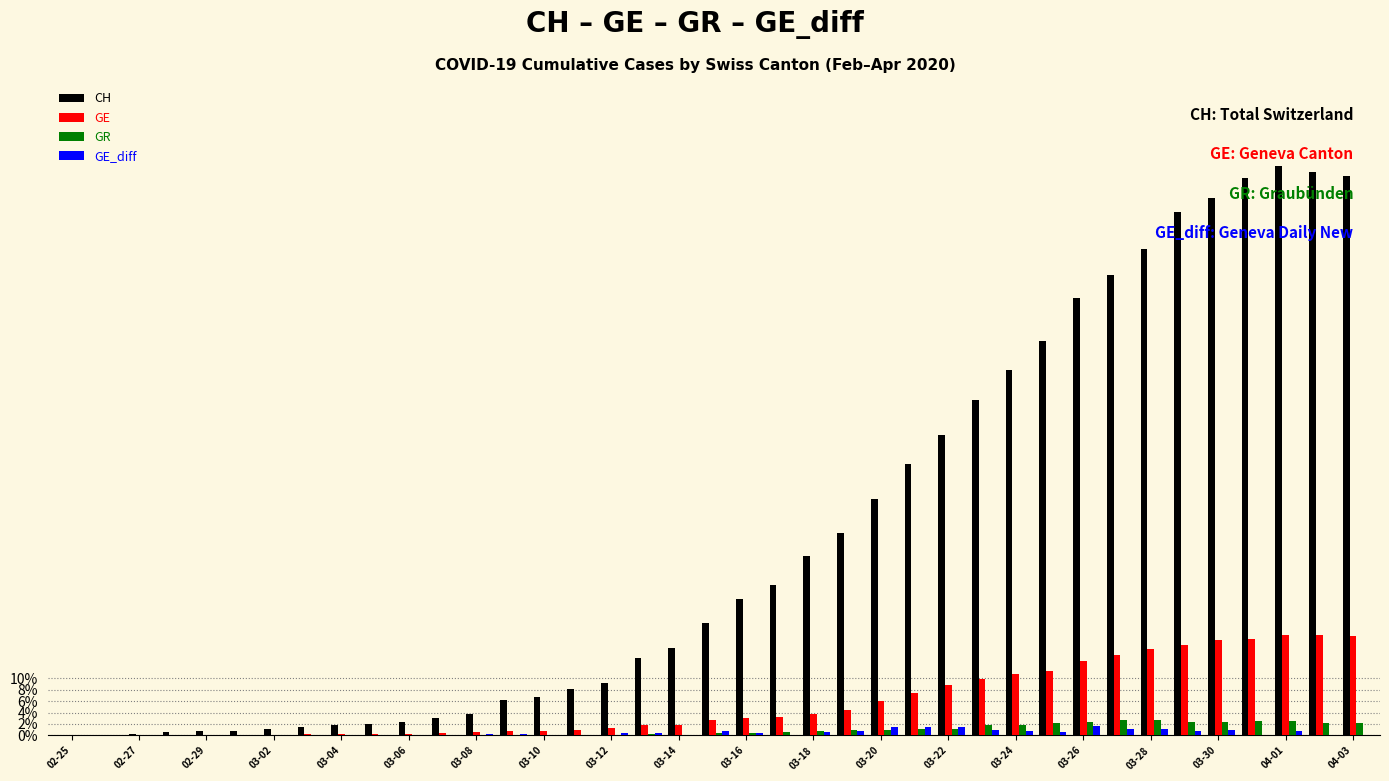

What are all the series names shown in the legend?

CH, GE, GR, GE_diff